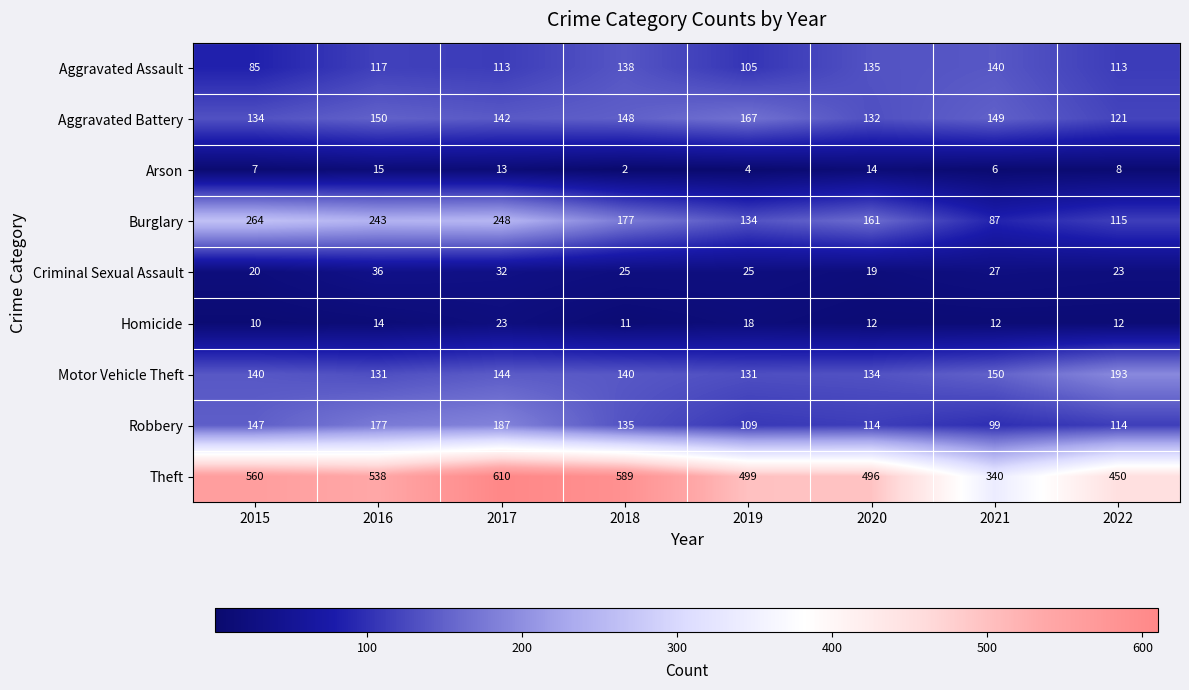

Which series has the largest total across all categories?

Theft